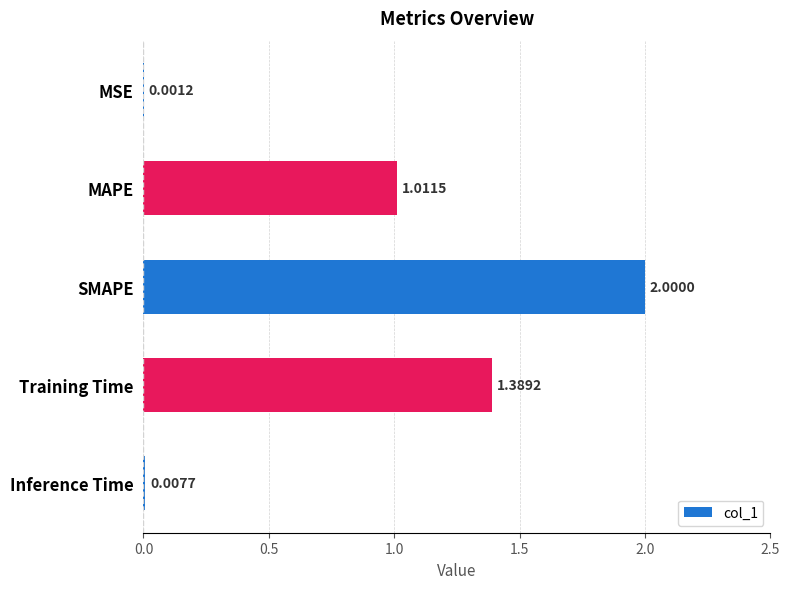

What is the ratio of the value at MAPE to the value at Training Time?

0.7